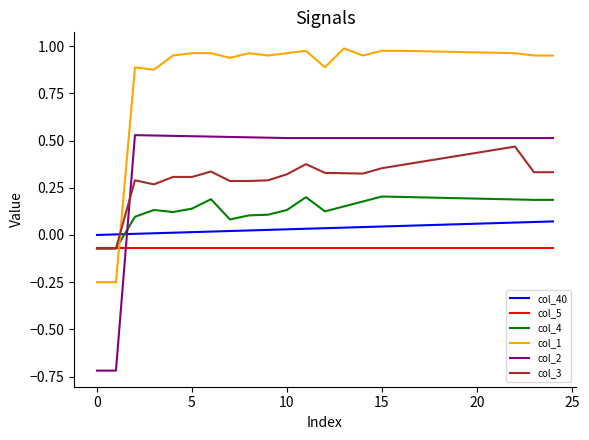

True or false: col_2 and col_1 intersect in this chart.

False